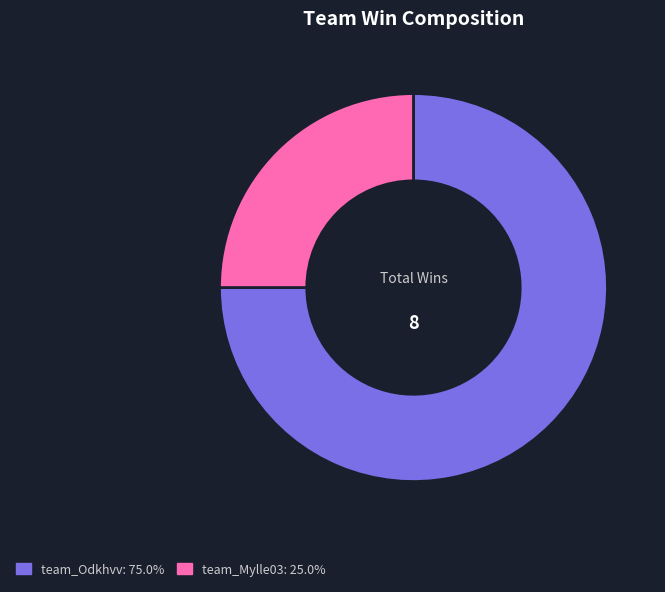

Which slice is the smallest?

team_Mylle03